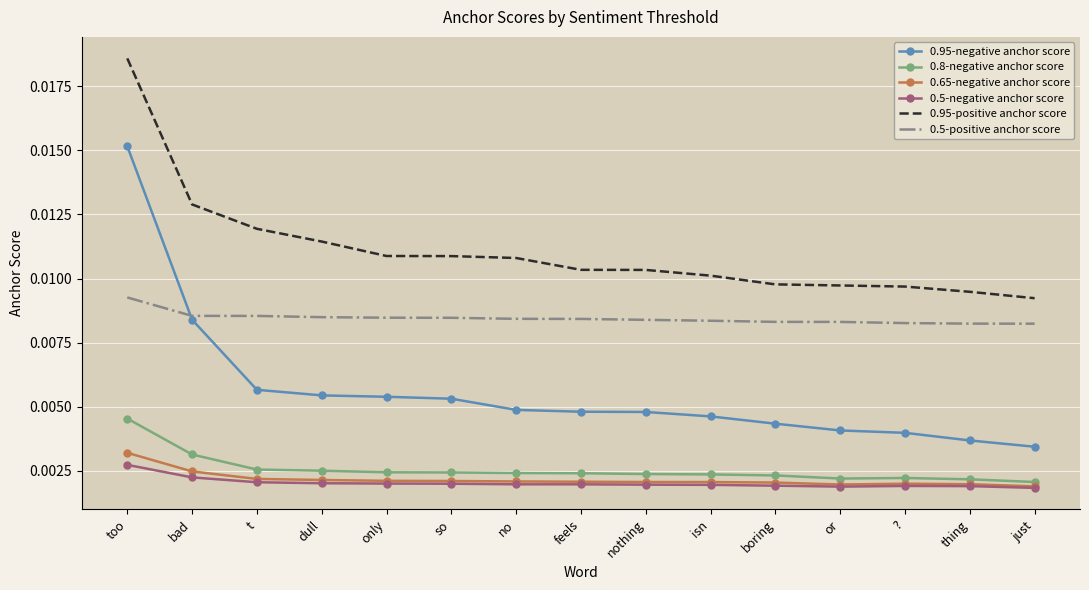

True or false: 0.65-negative anchor score and 0.95-negative anchor score cross at least once.

False